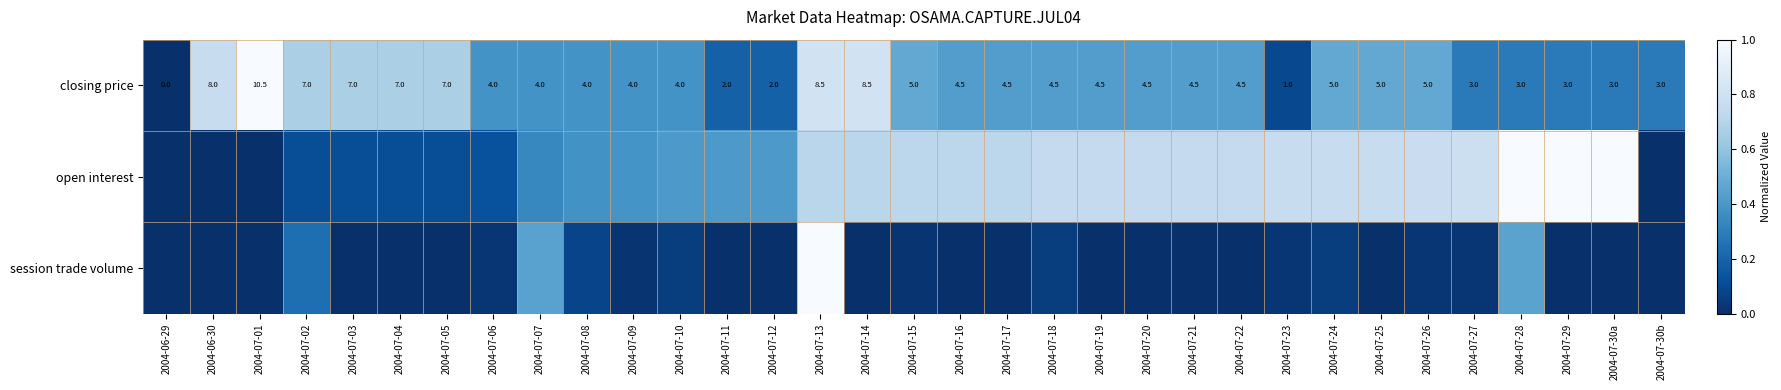

How many positive values does the closing price series have?

32